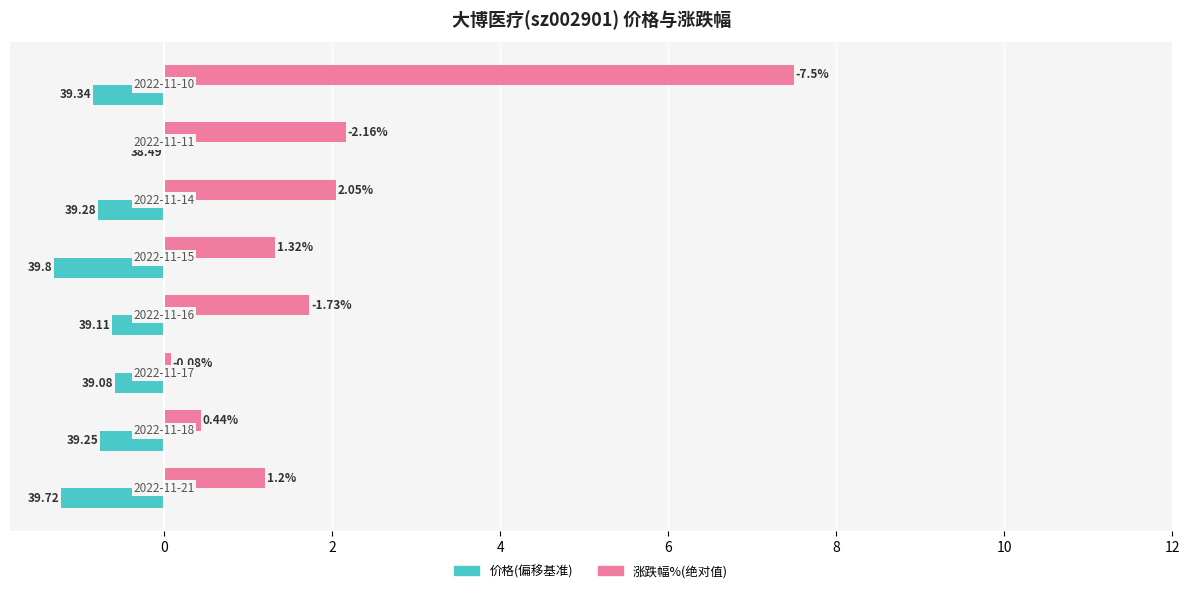

The value of 价格(偏移) at 6 is -1.9. True or false?

False